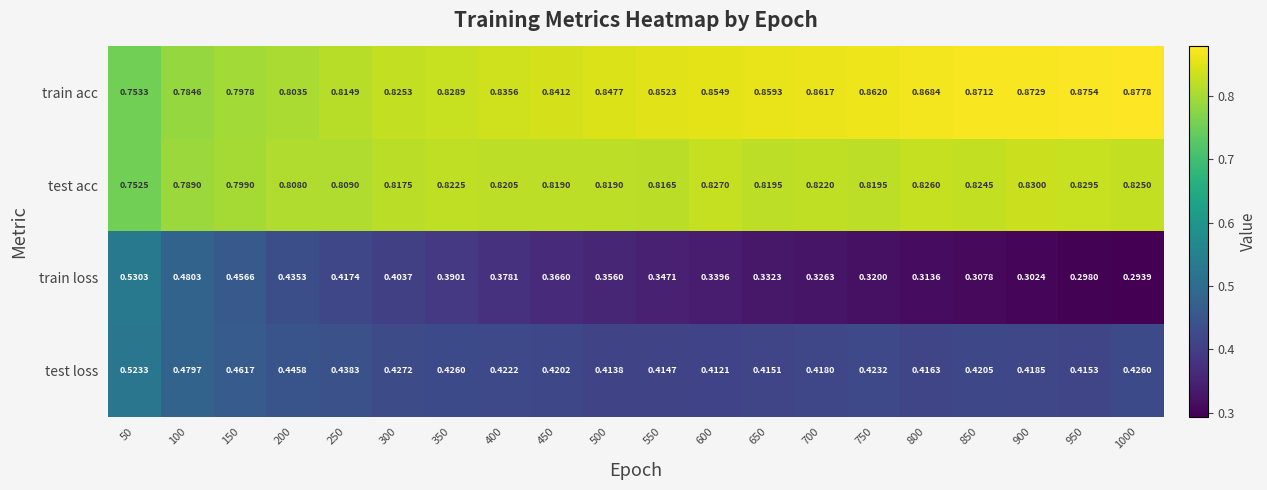

Rank the series at 650 from lowest to highest value.

train loss, test loss, test acc, train acc